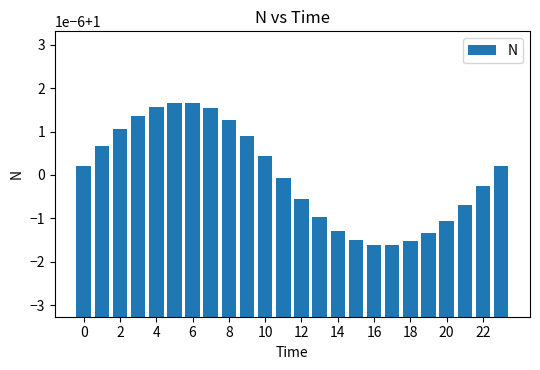

What is the average value?

1.0